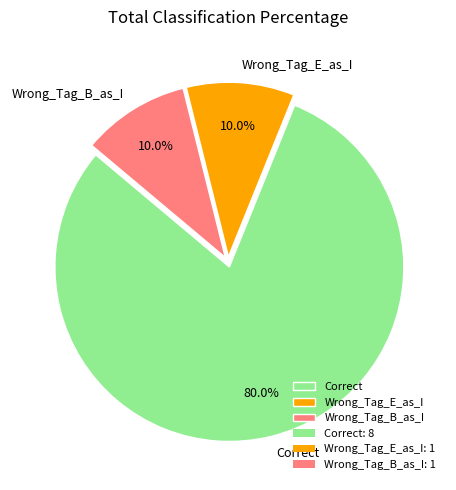

Approximately how many times larger is the value at Wrong_Tag_E_as_I compared to Correct?

0.1